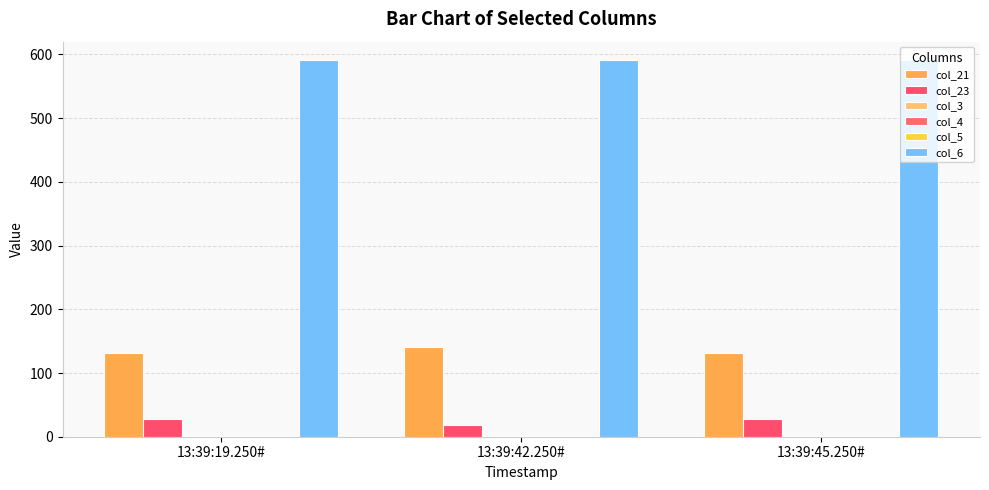

How many groups of bars are there?

3